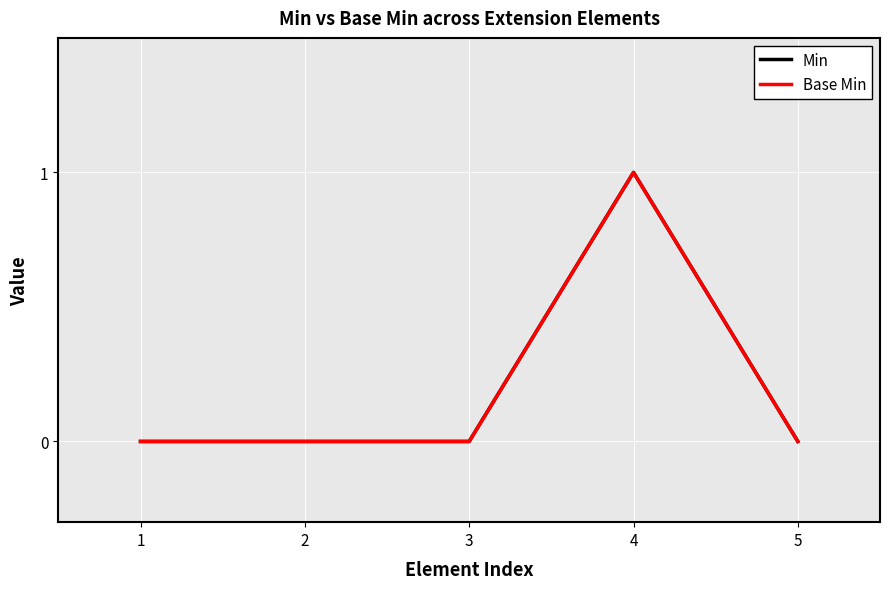

True or false: Base Min and Min cross at least once.

False